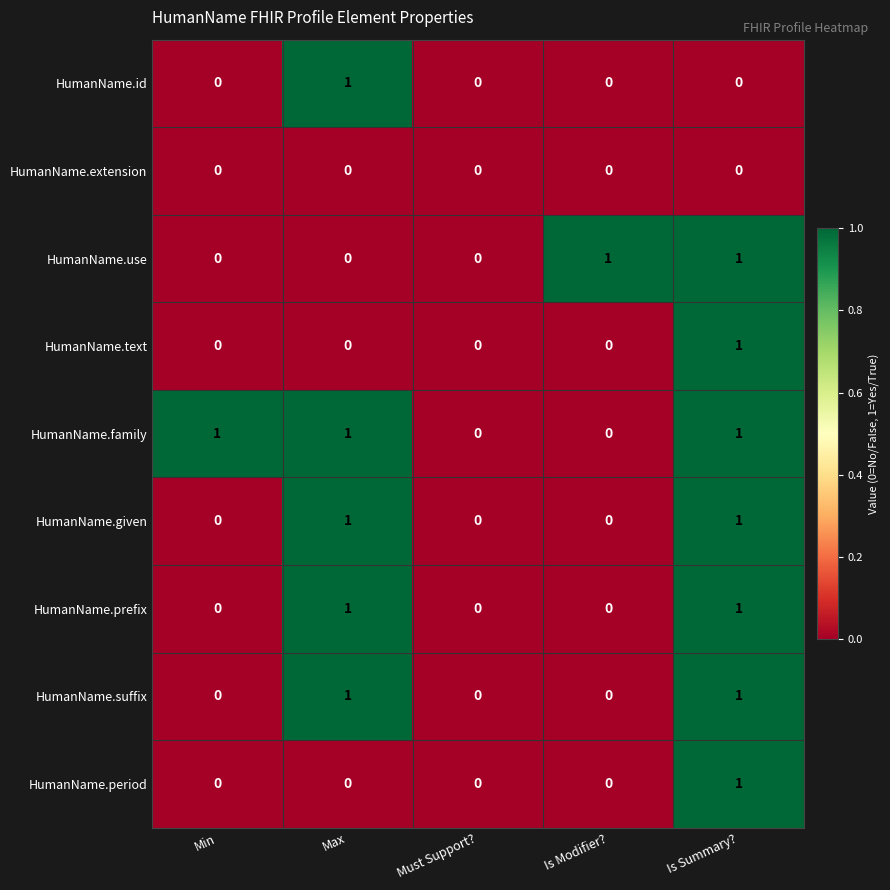

At which category is the sum across all series the highest?

Is Summary?